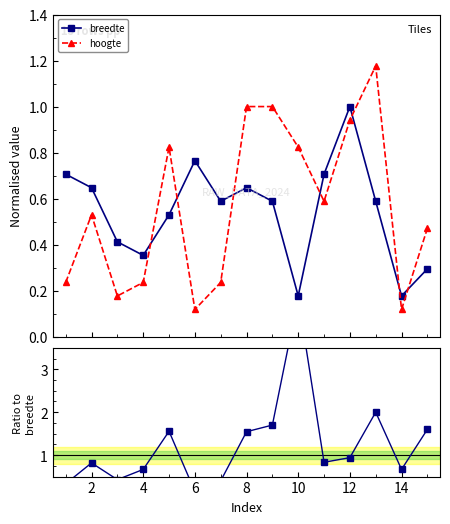

Which series ends up on top after the final intersection of hoogte and breedte?

hoogte